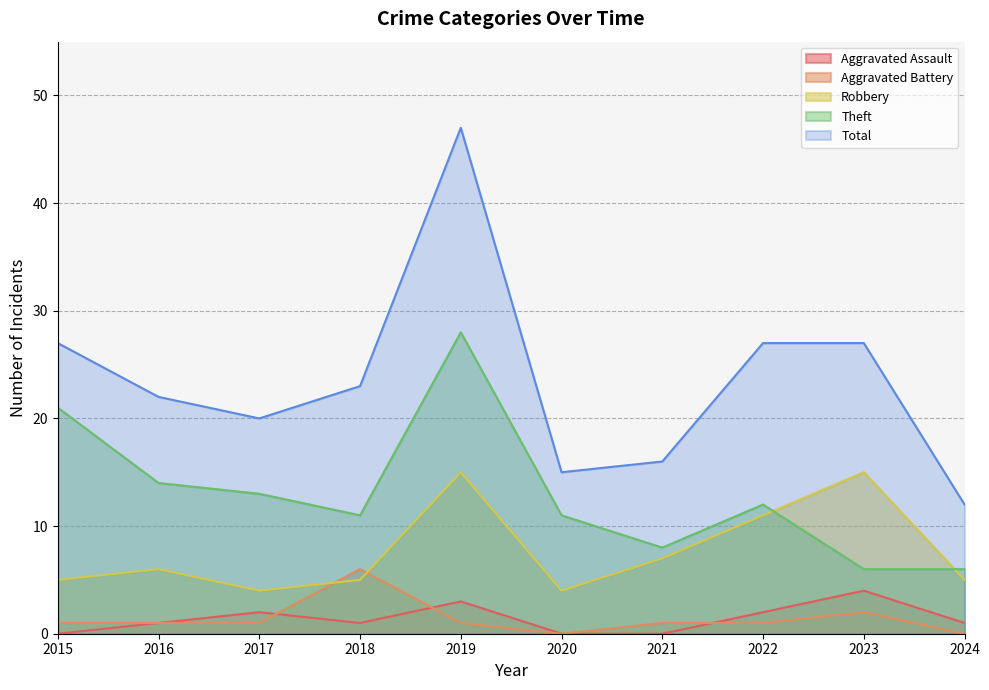

What is the value of the Robbery point at the 1st from the left?

5